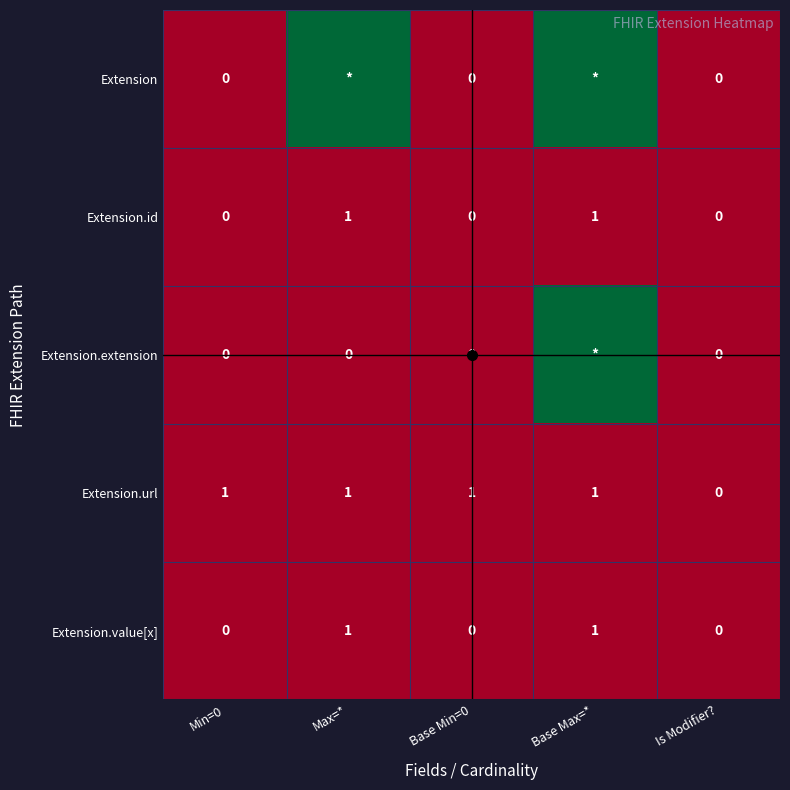

Which has a higher value, Base Min=0 or Is Modifier??

Base Min=0